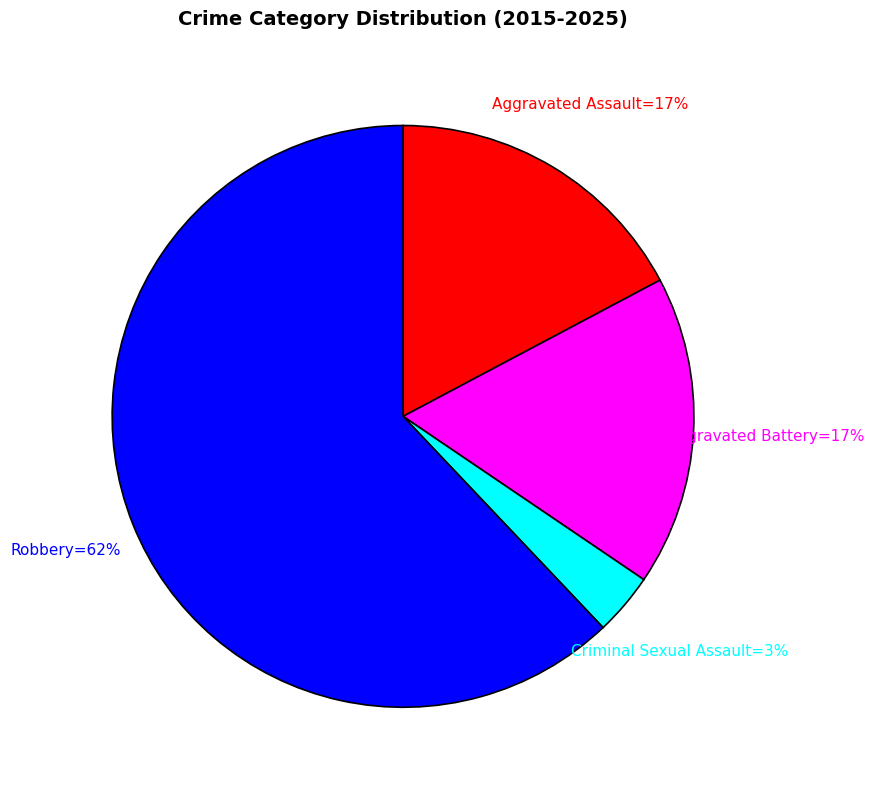

Is there any slice that represents more than half of the pie?

Yes